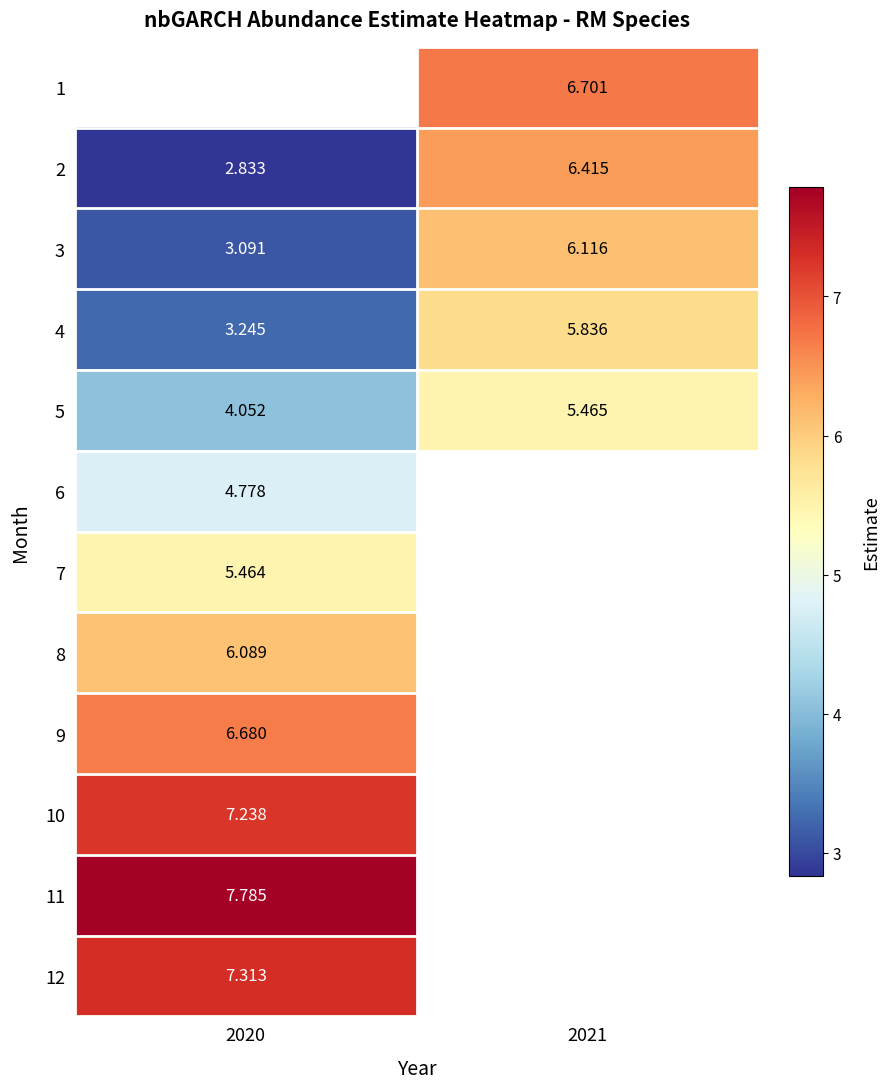

The value of 12 at 2020 is 7.3. True or false?

True